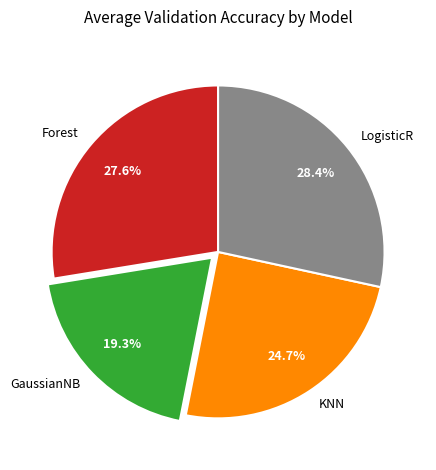

How many slices are in this pie chart?

4